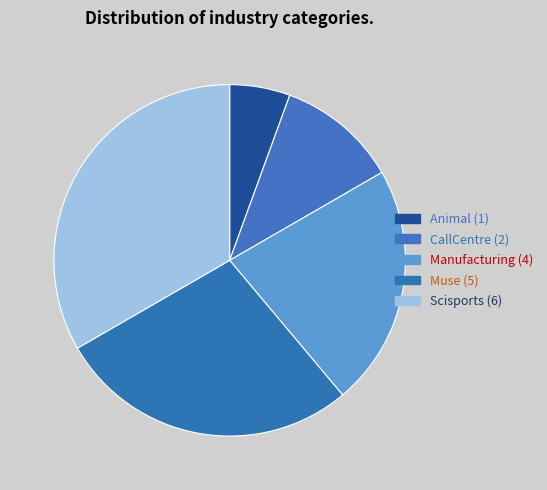

Count the number of slices in the pie.

5